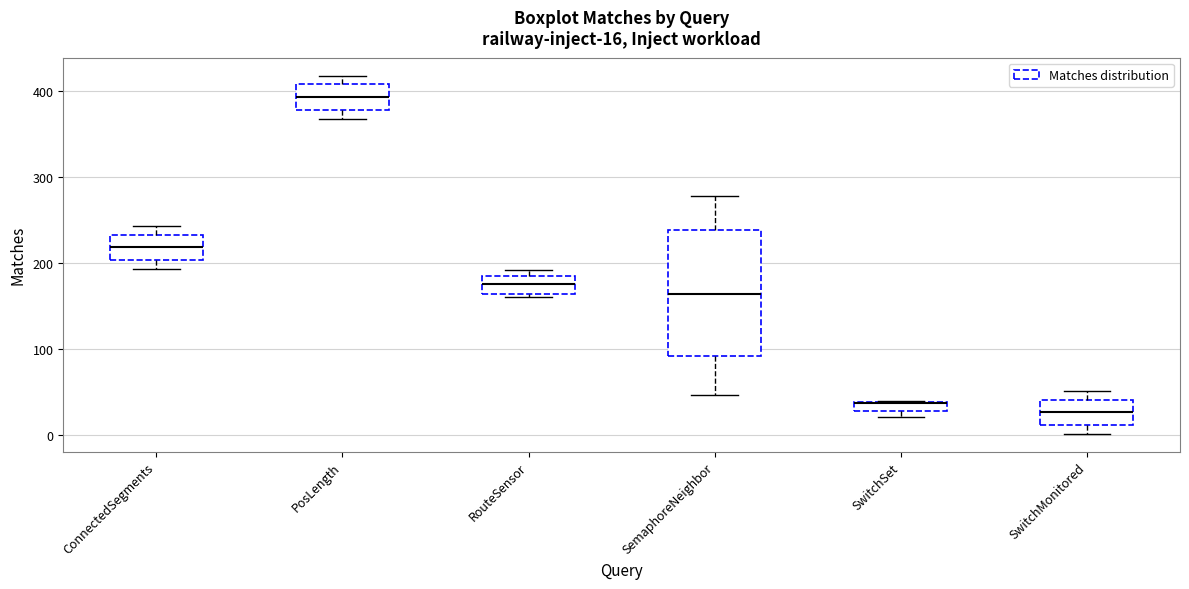

Which box is the tallest, from its lower edge to its upper edge?

SemaphoreNeighbor